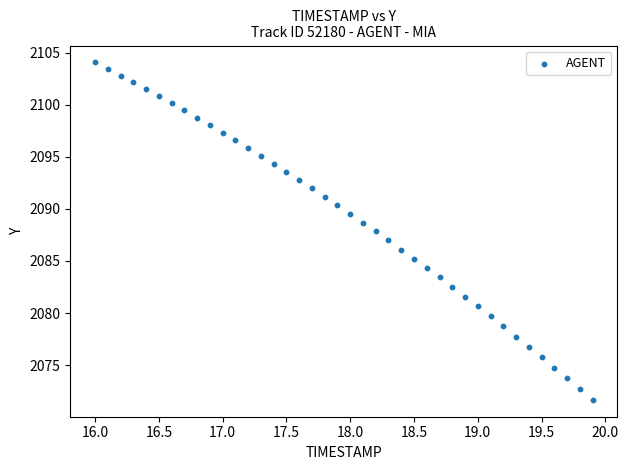

What is the range of Y values (max minus min)?

32.4